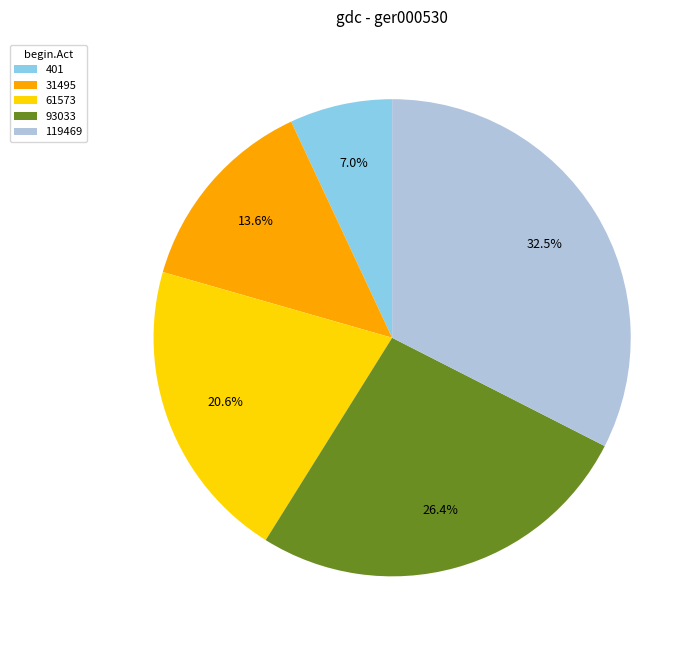

How many segments does this pie chart have?

5